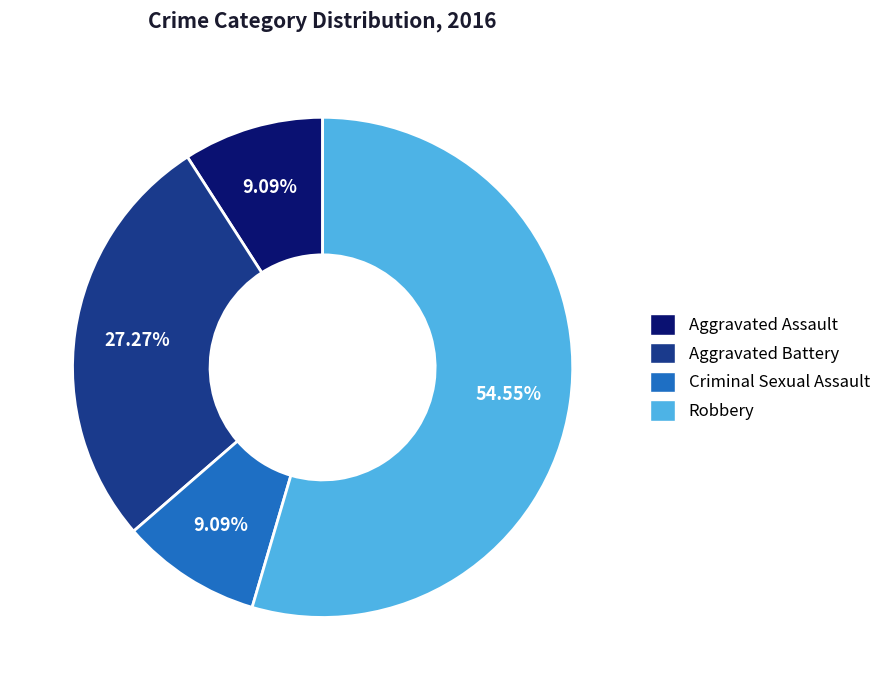

What is the total percentage of Robbery and Aggravated Assault?

63.6%